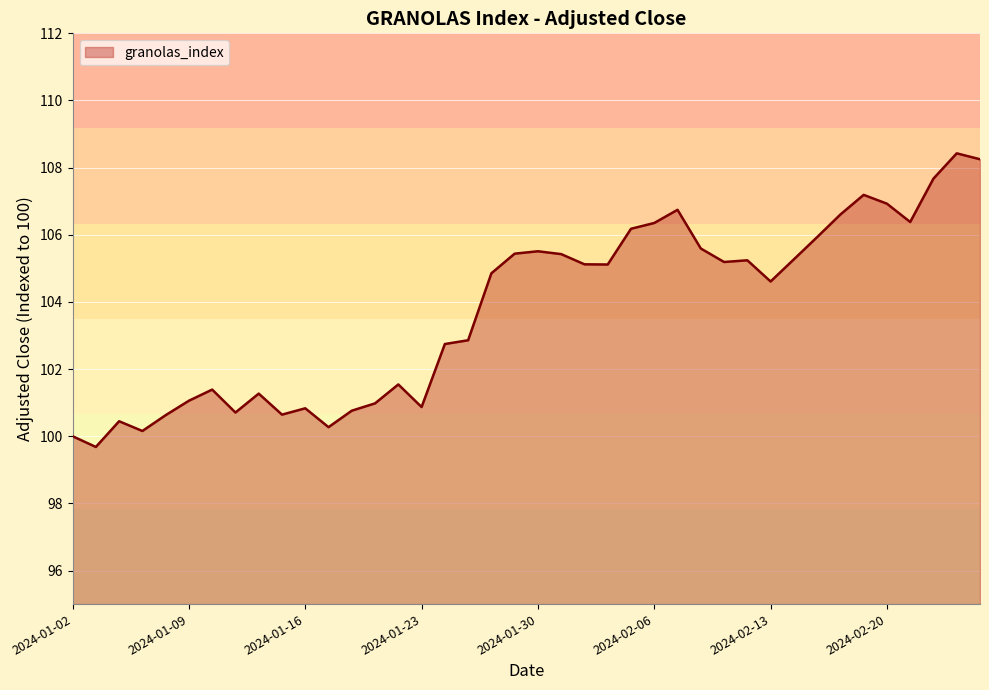

True or false: there are more than 0 points higher than both neighbors.

True